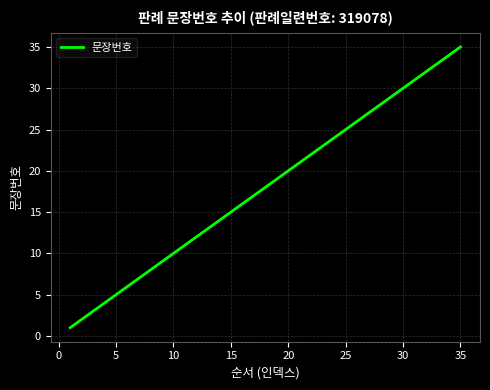

What is the difference between the maximum and minimum values?

34